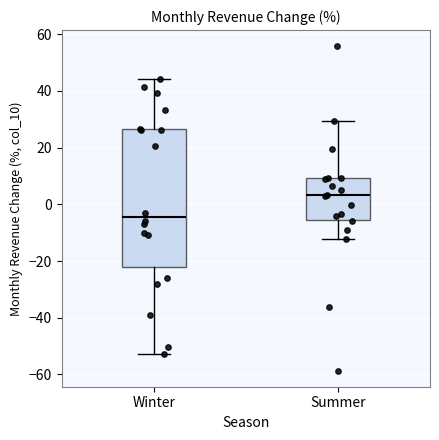

Reading left to right, transcribe this box plot: for each box, give where its median line is, the range the box spans, and where its two whiskers end, as read against the y-axis. The values are not printed on the chart, so give them approximately, as read against the axis.

Winter: median -4, box -22 to 26, whiskers -52 to 44
Summer: median 4, box -6 to 10, whiskers -12 to 30